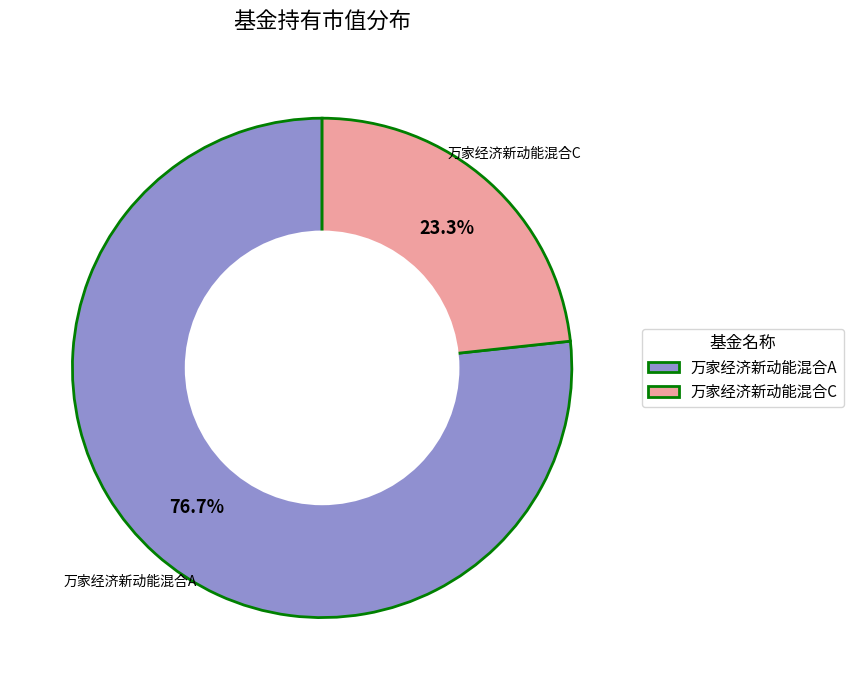

Rank the categories by value from lowest to highest.

万家经济新动能混合C, 万家经济新动能混合A